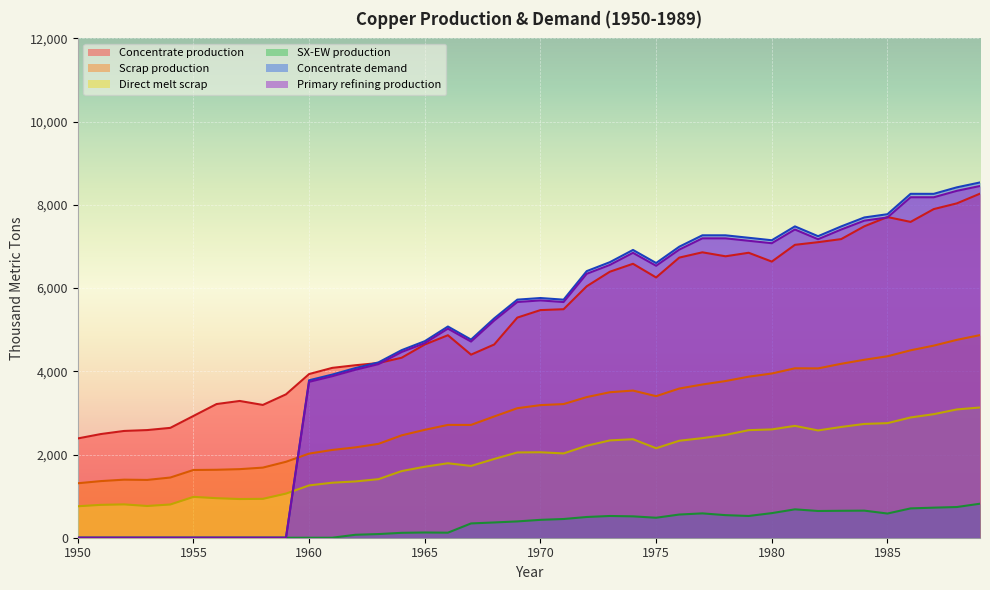

Where is the first local minimum for Primary refining production?

1967